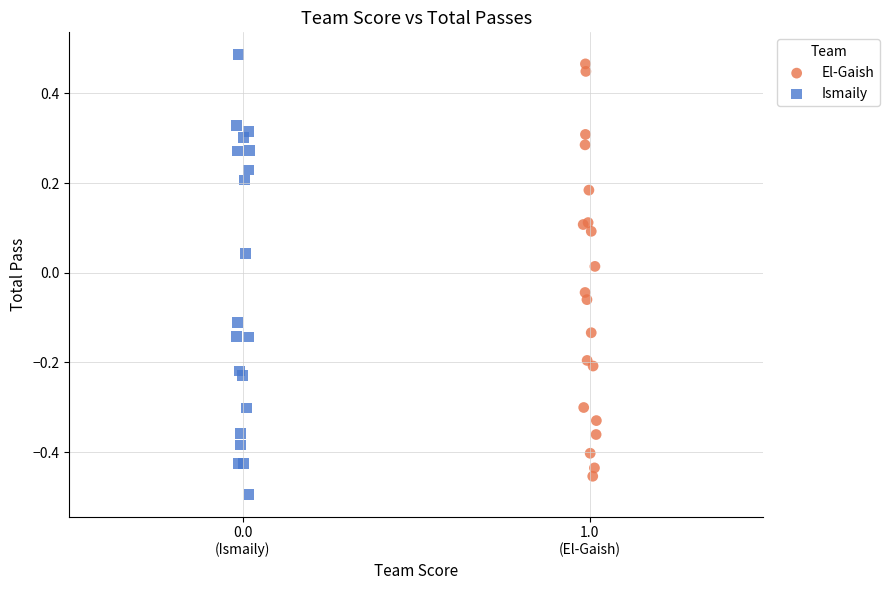

What are all the series names shown in the legend?

El-Gaish, Ismaily